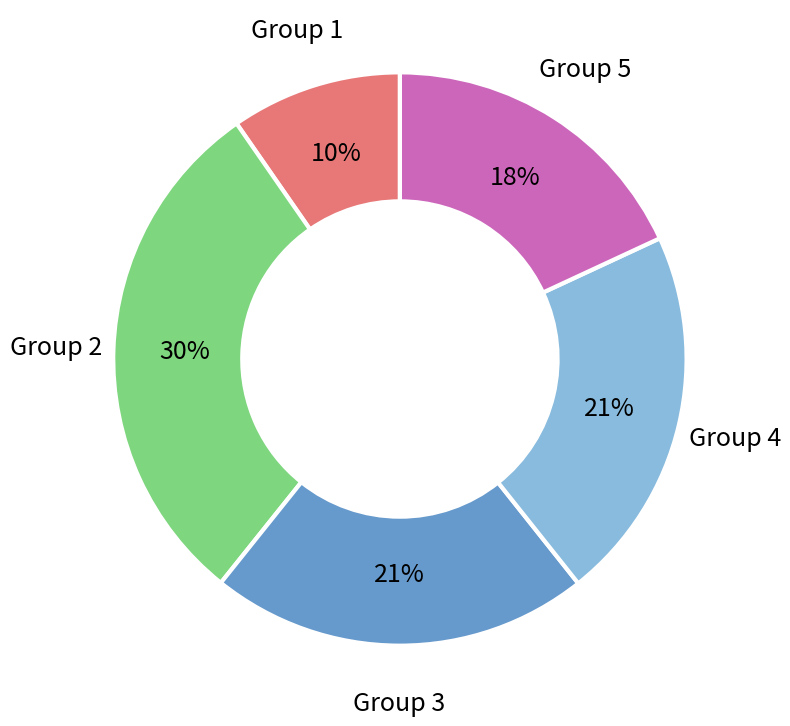

To the nearest percent, what is the difference between the largest and smallest slice percentages?

20%